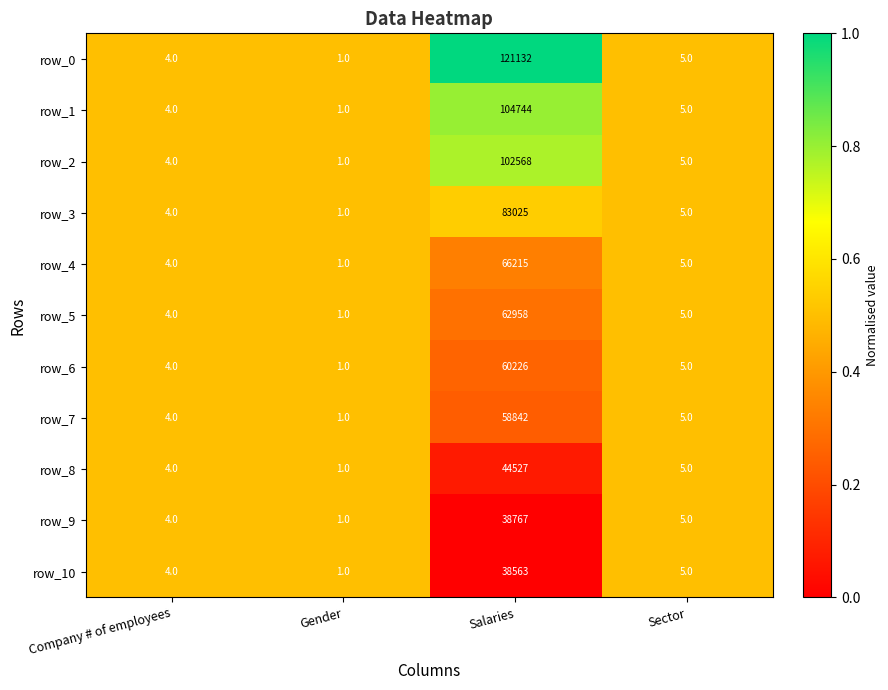

What is the maximum value shown in the chart?

121132